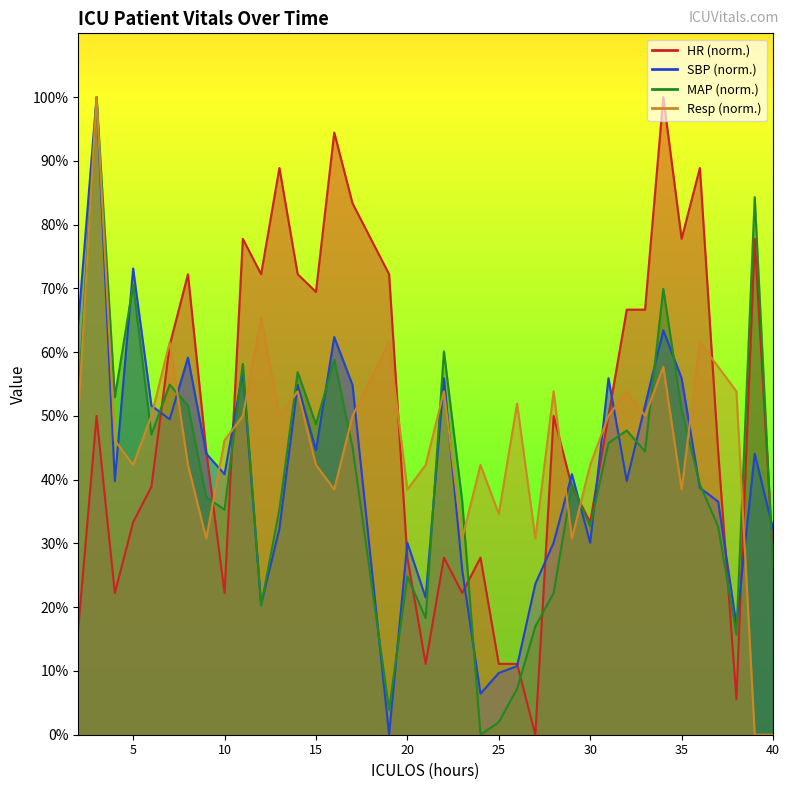

How many values in the SBP series are below 40?

18